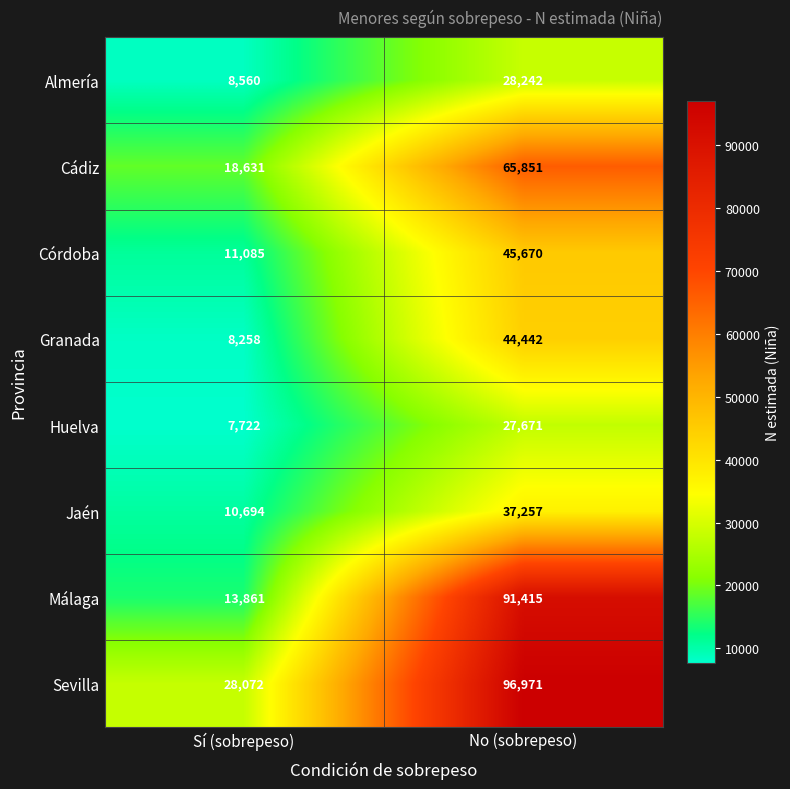

At which category is the sum across all series the highest?

No (sobrepeso)